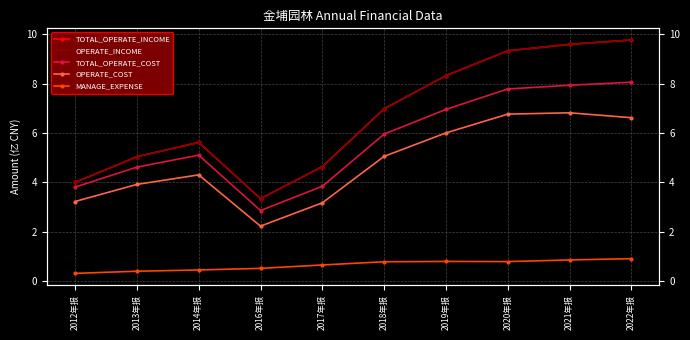

What is the difference between the maximum and second lowest values in the TOTAL_OPERATE_COST series?

4.2